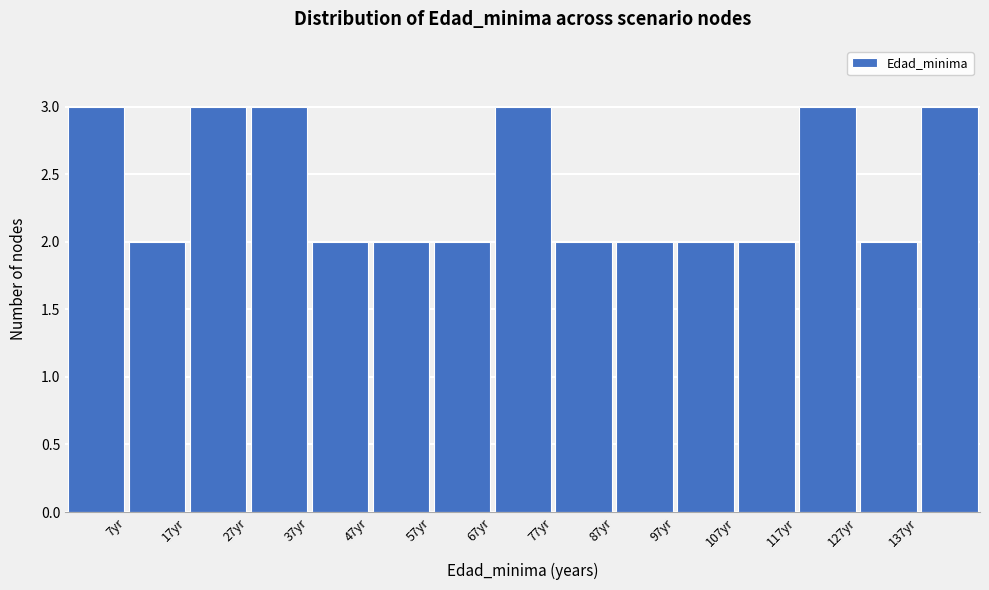

What is the height of the bar covering 47.5 to 57.5 on the x-axis? Neither the bar edges nor the heights are printed on the chart, so give them approximately, as read against the axes.

2